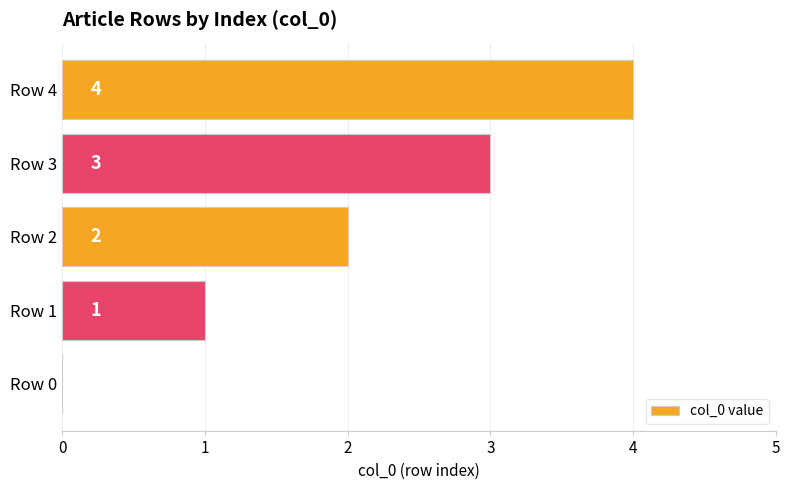

What is the greatest value displayed?

4